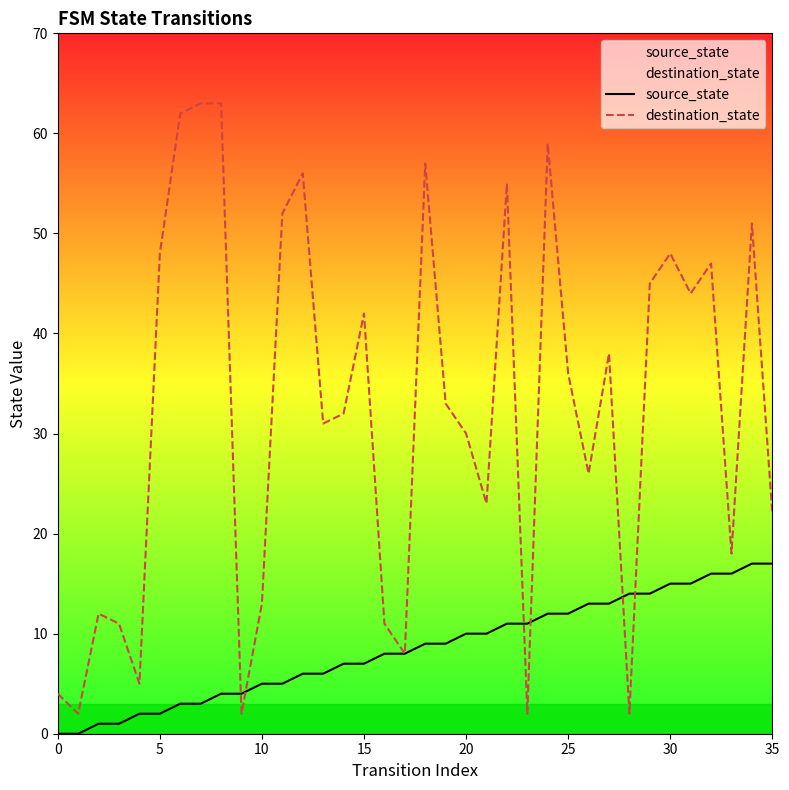

Which series has the largest range (max minus min)?

destination_state